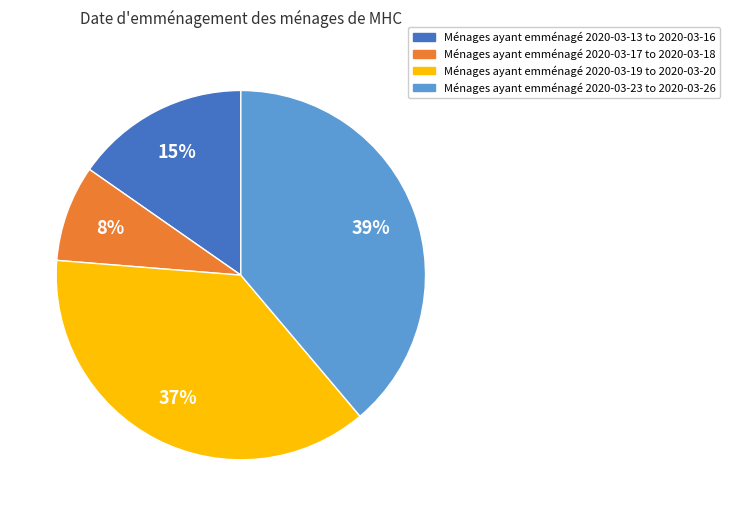

To the nearest percent, what is the average slice percentage?

25%